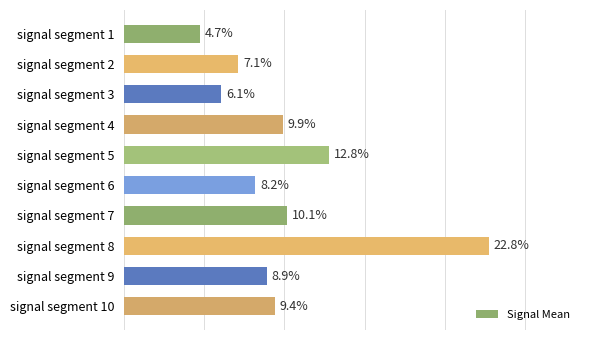

At which label is the value closest to 13?

signal segment 5